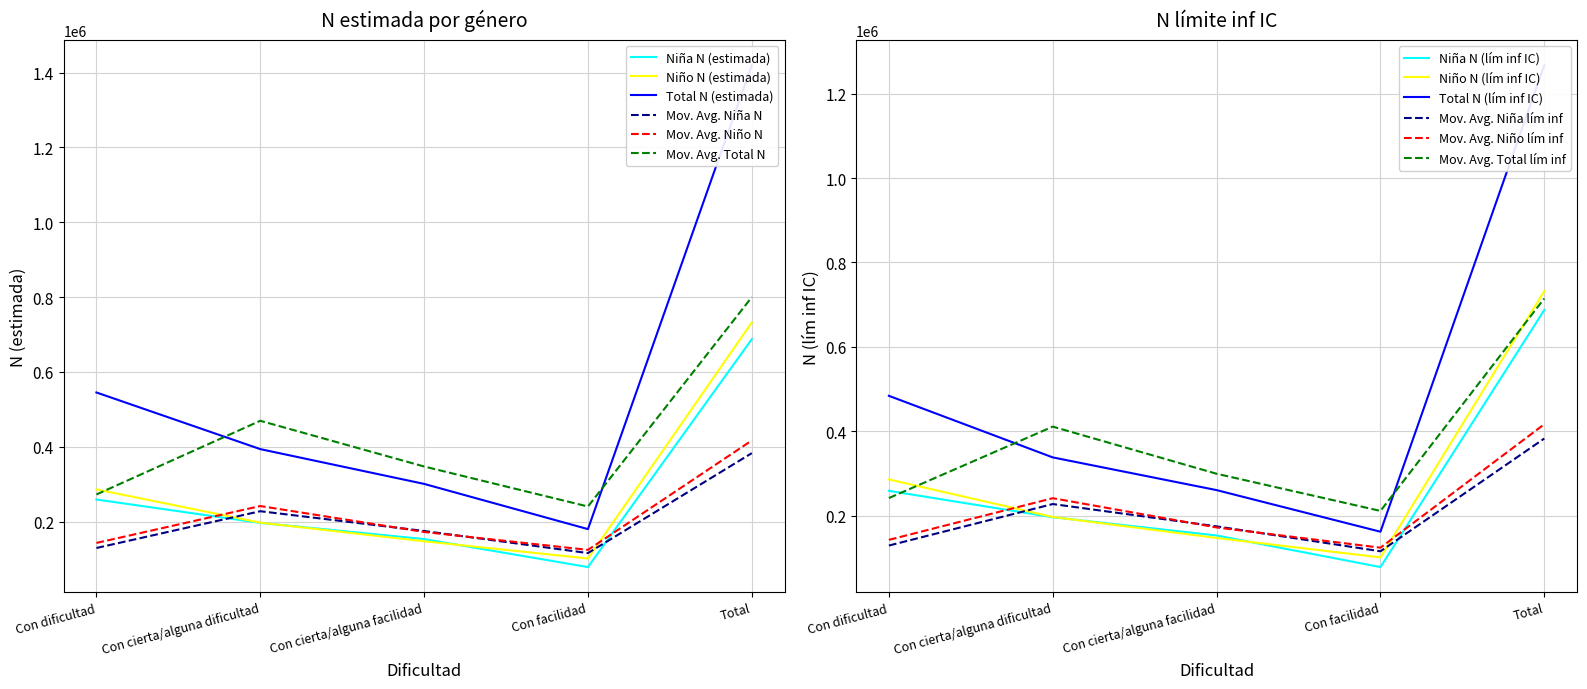

Which series has the largest range (max minus min)?

Total N (estimada)